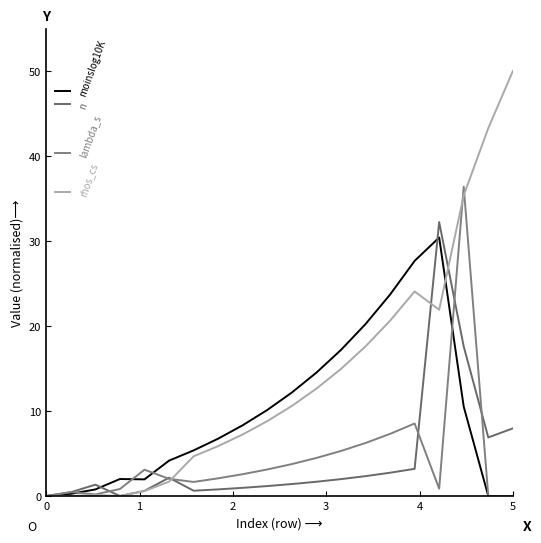

True or false: rhos_cs and lambda_s cross at least once.

True